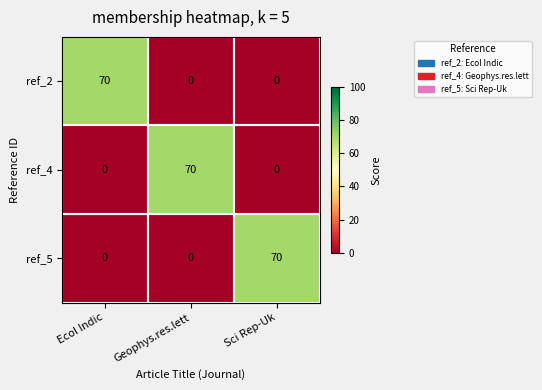

How many distinct data groups are displayed?

3